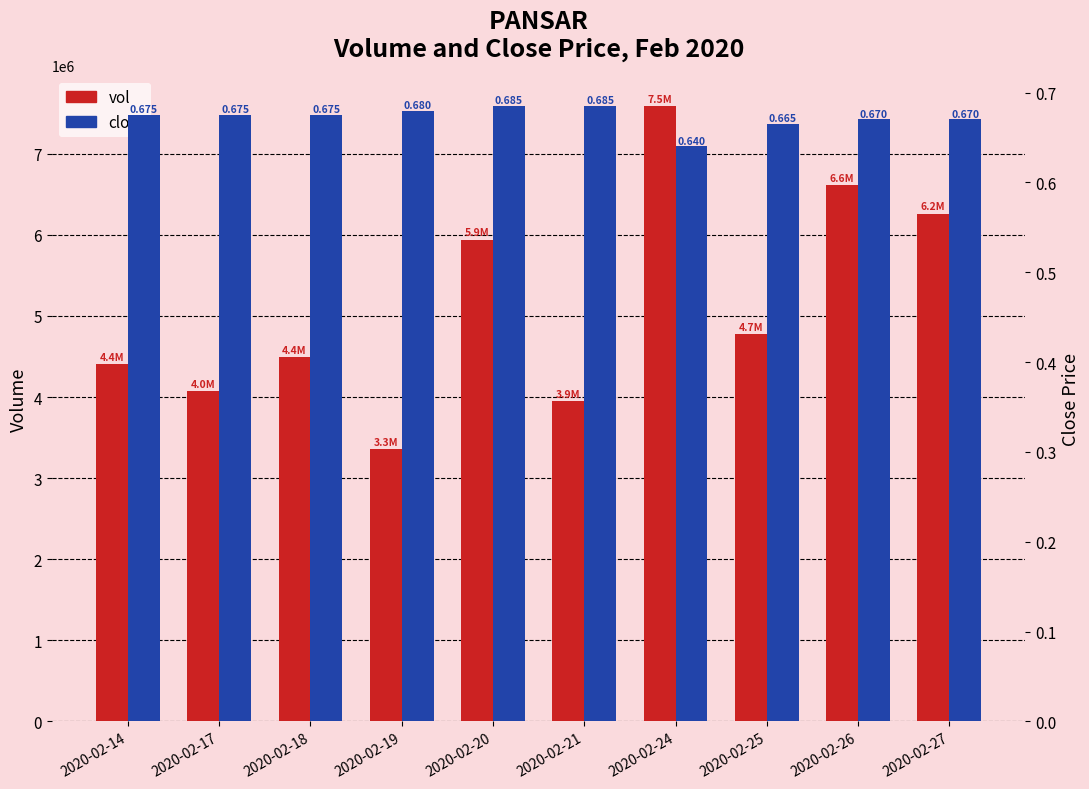

How many groups of bars are there?

10